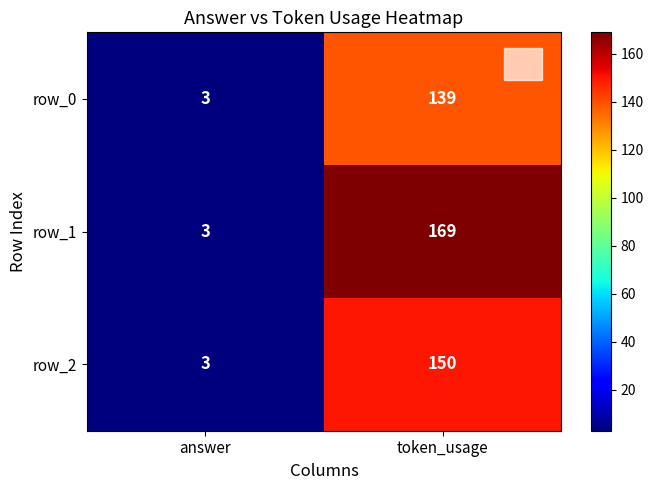

List the labels in order of row_0 value, largest first.

token_usage, answer